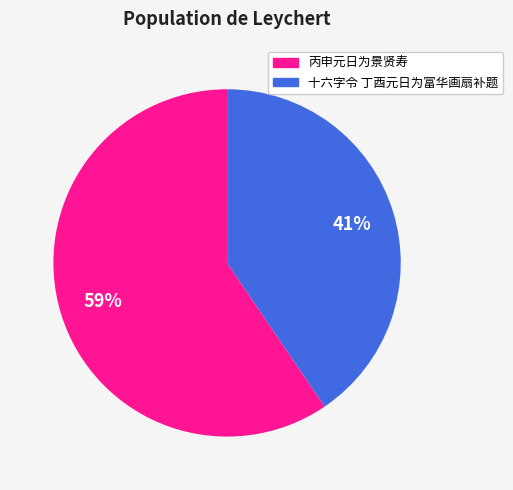

To the nearest percent, what percentage of the pie is 十六字令 丁酉元日为富华画扇补题?

41%